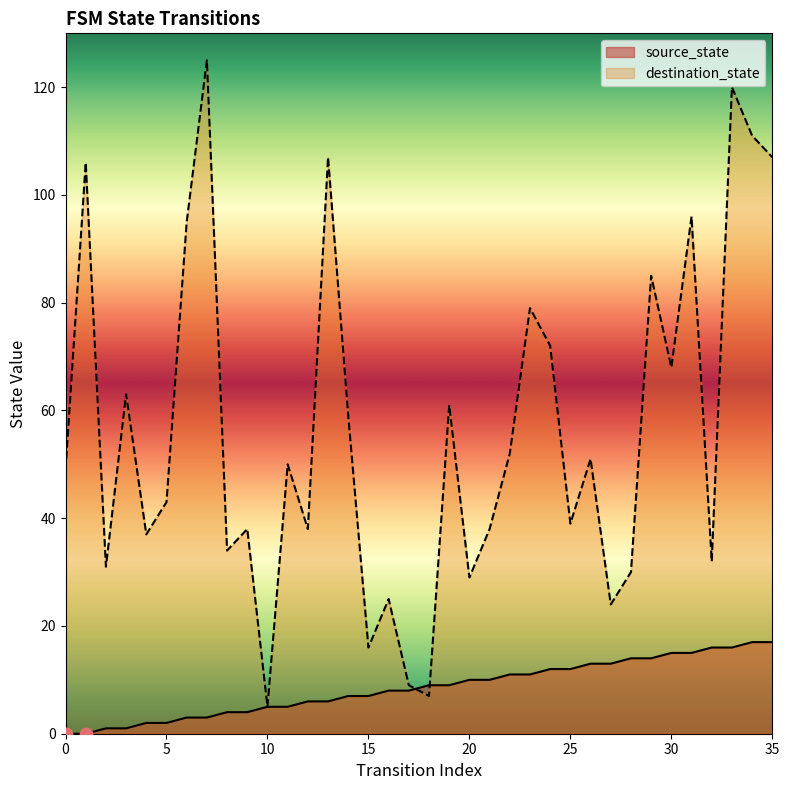

Which series contains the highest Y value?

destination_state